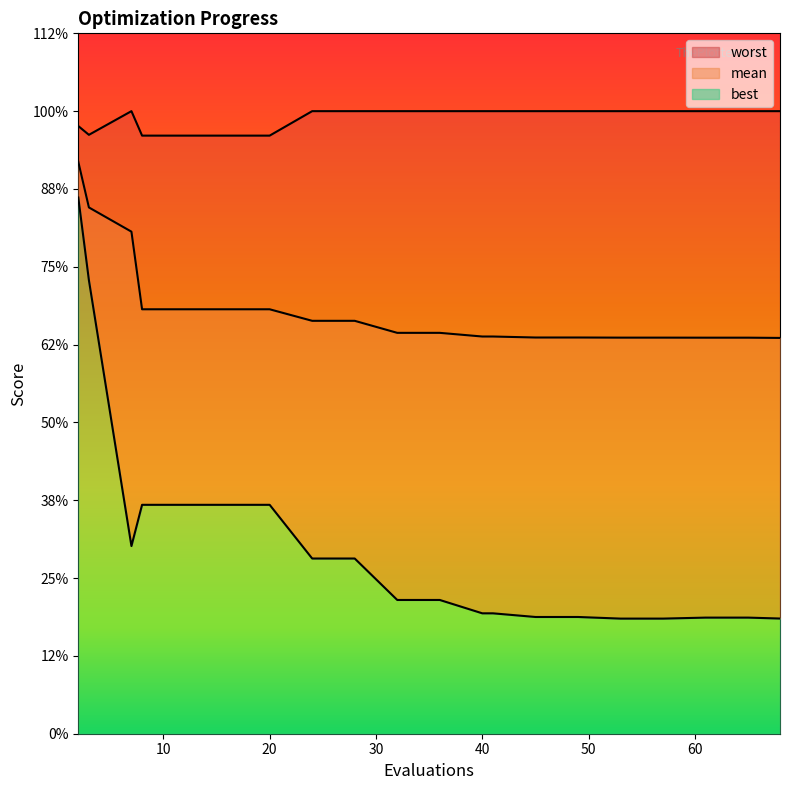

True or false: worst and best cross at least once.

False